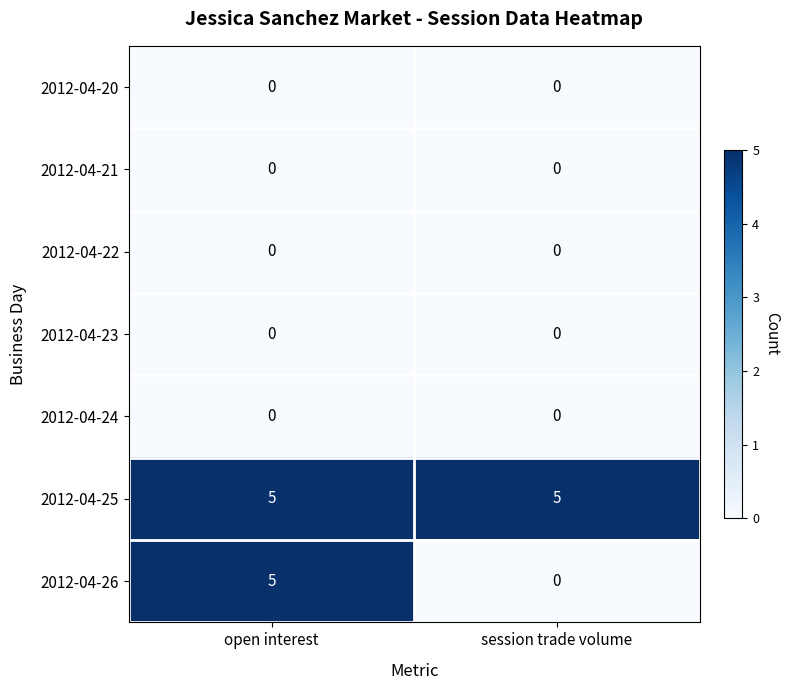

The value of 2012-04-26 at session trade volume is 0. True or false?

True